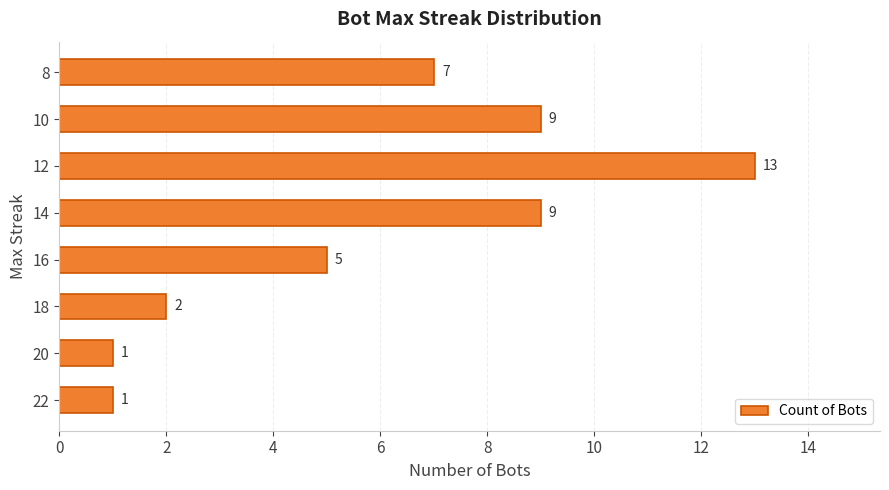

What is the change in value from 12 to 8?

-6